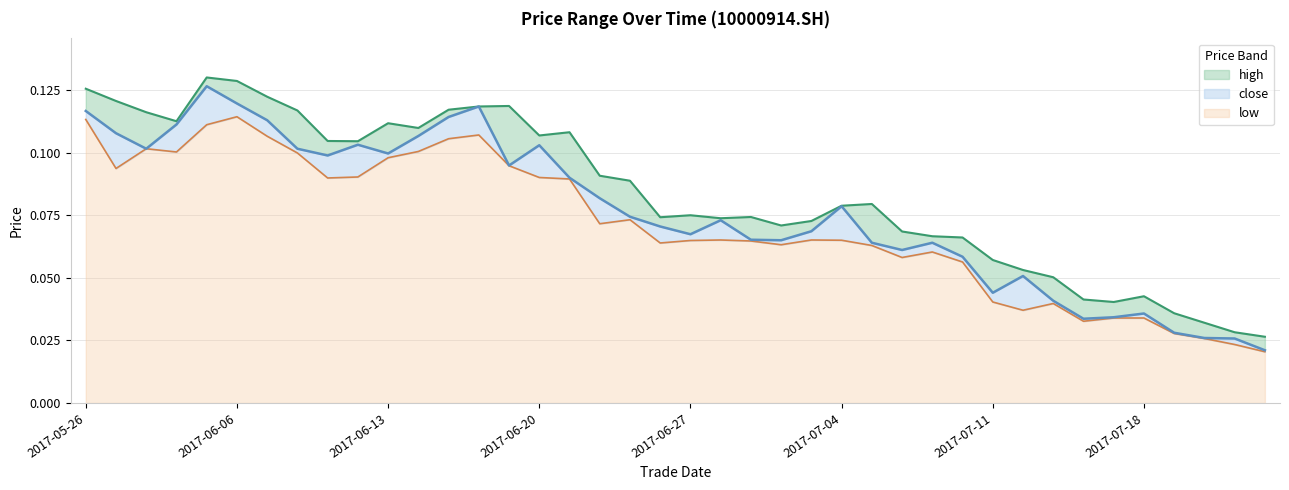

What is the maximum value shown in the chart?

0.1